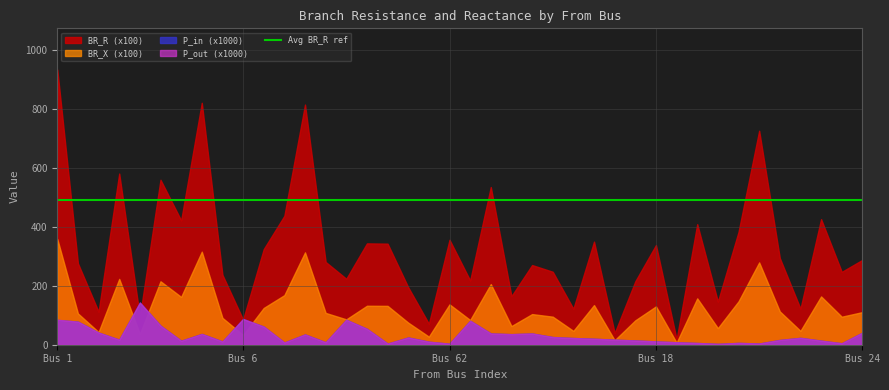

What is the sum of all BR_X values?

50.2